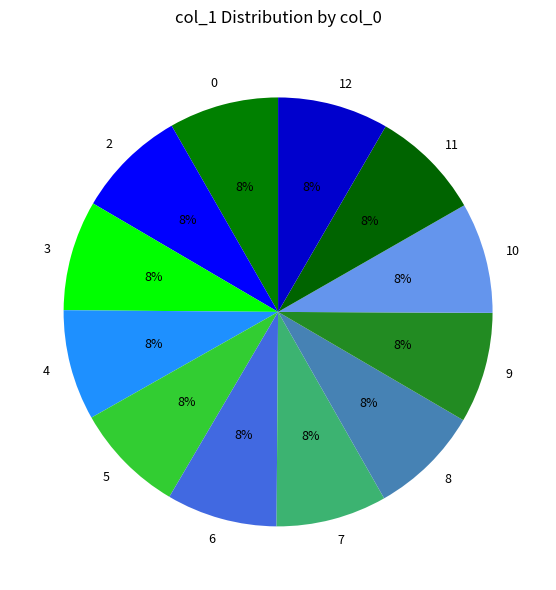

Approximately how many times larger is the value at 3 compared to 4?

1.0